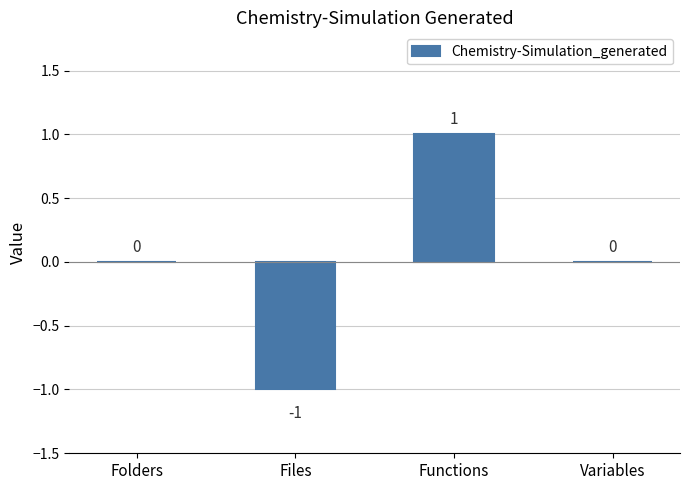

At which category does the chart reach its peak across all series?

Functions